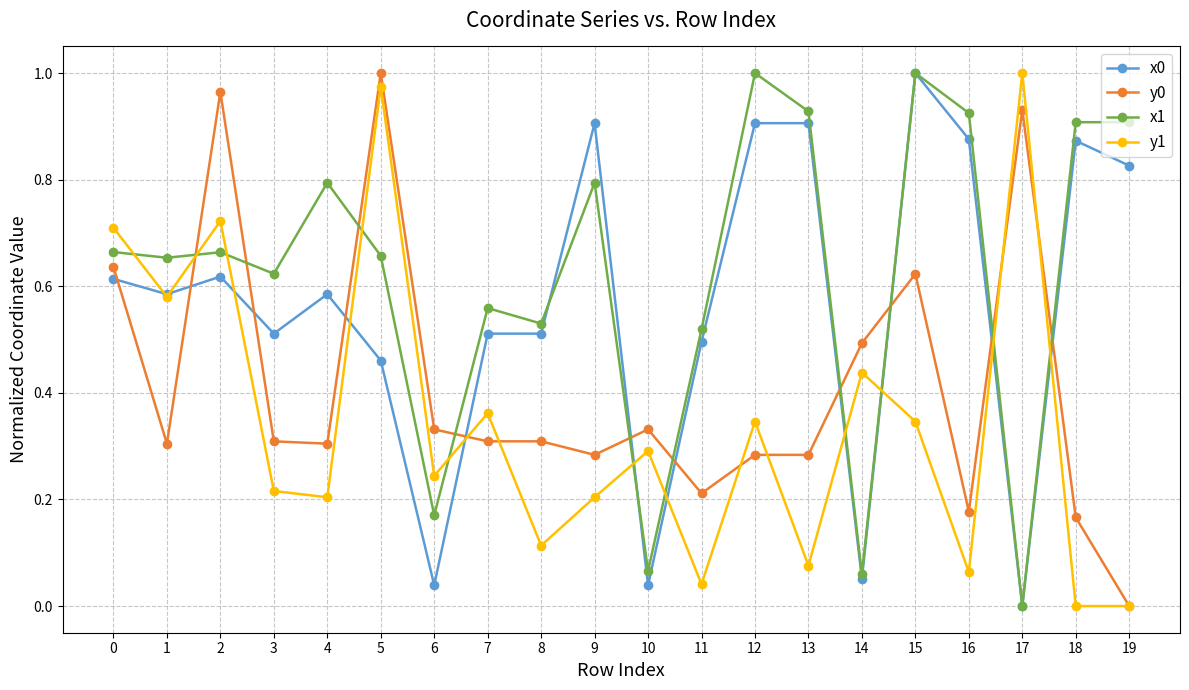

Does the chart display data point markers on the line(s)?

Yes